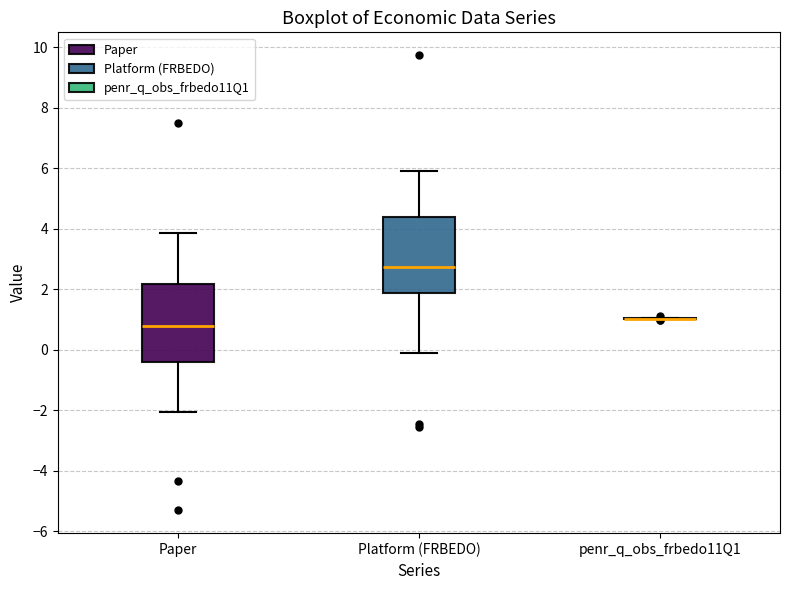

Where does the lower whisker of the box for Platform (FRBEDO) end on the y-axis? The values are not printed on the chart, so give them approximately, as read against the axis.

-0.2